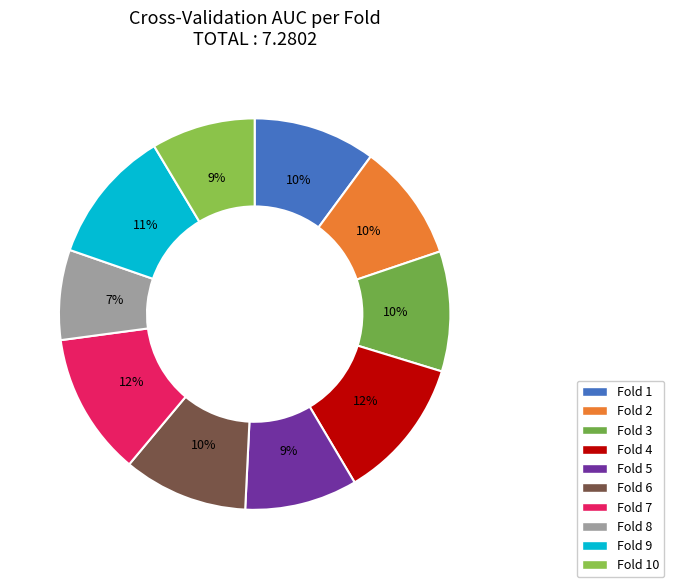

To the nearest percent, what is the combined percentage of Fold 9 and Fold 5?

20%